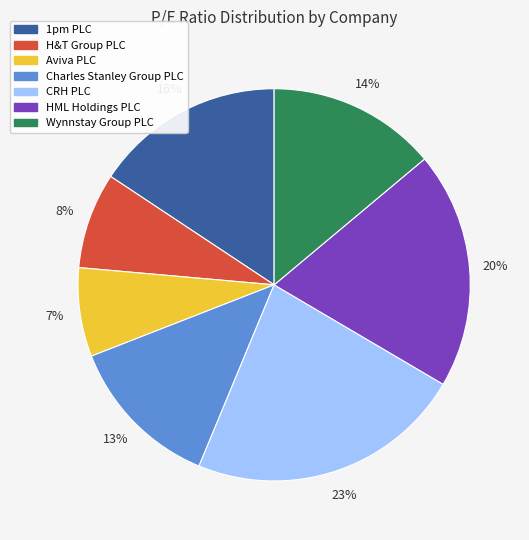

Is it true that Aviva PLC is 7% of the pie?

True